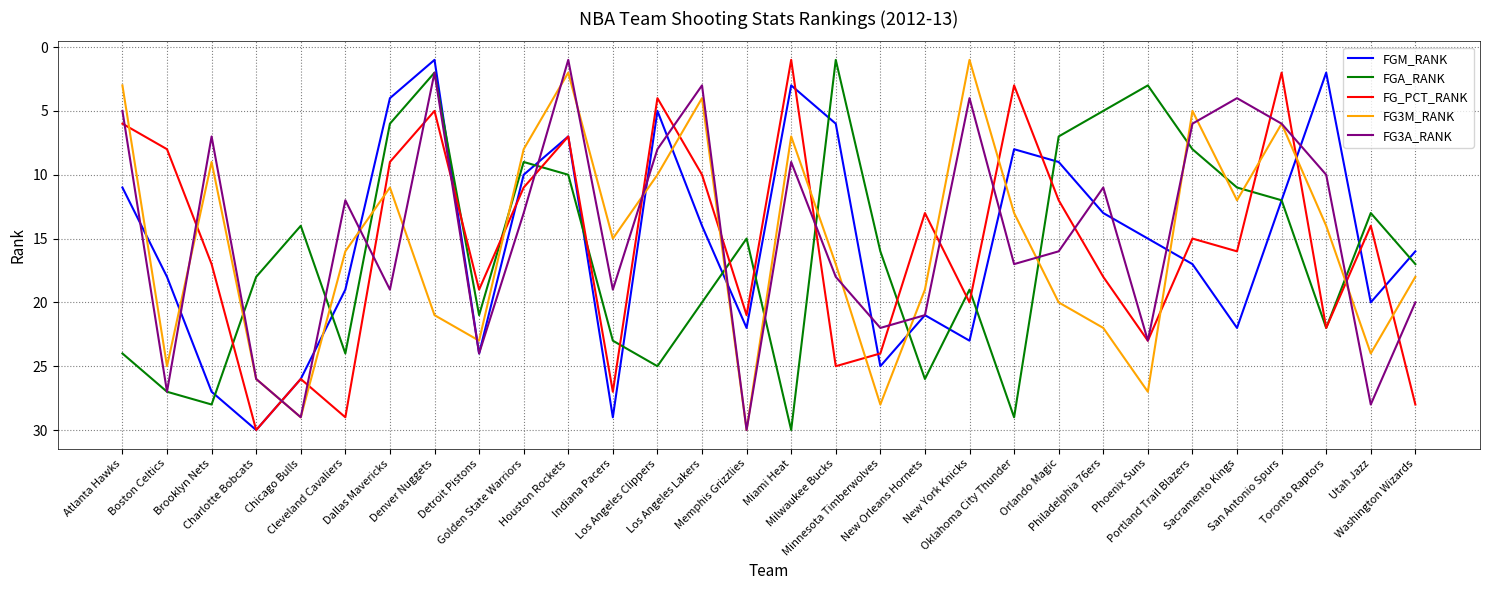

Reading left to right, what are all the values shown in this chart?

FGM_RANK: Atlanta Hawks=11	Boston Celtics=18	Brooklyn Nets=27	Charlotte Bobcats=30	Chicago Bulls=26	Cleveland Cavaliers=19	Dallas Mavericks=4	Denver Nuggets=1	Detroit Pistons=24	Golden State Warriors=10	Houston Rockets=7	Indiana Pacers=29	Los Angeles Clippers=5	Los Angeles Lakers=14	Memphis Grizzlies=22	Miami Heat=3	Milwaukee Bucks=6	Minnesota Timberwolves=25	New Orleans Hornets=21	New York Knicks=23	Oklahoma City Thunder=8	Orlando Magic=9	Philadelphia 76ers=13	Phoenix Suns=15	Portland Trail Blazers=17	Sacramento Kings=22	San Antonio Spurs=12	Toronto Raptors=2	Utah Jazz=20	Washington Wizards=16
FGA_RANK: Atlanta Hawks=24	Boston Celtics=27	Brooklyn Nets=28	Charlotte Bobcats=18	Chicago Bulls=14	Cleveland Cavaliers=24	Dallas Mavericks=6	Denver Nuggets=2	Detroit Pistons=21	Golden State Warriors=9	Houston Rockets=10	Indiana Pacers=23	Los Angeles Clippers=25	Los Angeles Lakers=20	Memphis Grizzlies=15	Miami Heat=30	Milwaukee Bucks=1	Minnesota Timberwolves=16	New Orleans Hornets=26	New York Knicks=19	Oklahoma City Thunder=29	Orlando Magic=7	Philadelphia 76ers=5	Phoenix Suns=3	Portland Trail Blazers=8	Sacramento Kings=11	San Antonio Spurs=12	Toronto Raptors=22	Utah Jazz=13	Washington Wizards=17
FG_PCT_RANK: Atlanta Hawks=6	Boston Celtics=8	Brooklyn Nets=17	Charlotte Bobcats=30	Chicago Bulls=26	Cleveland Cavaliers=29	Dallas Mavericks=9	Denver Nuggets=5	Detroit Pistons=19	Golden State Warriors=11	Houston Rockets=7	Indiana Pacers=27	Los Angeles Clippers=4	Los Angeles Lakers=10	Memphis Grizzlies=21	Miami Heat=1	Milwaukee Bucks=25	Minnesota Timberwolves=24	New Orleans Hornets=13	New York Knicks=20	Oklahoma City Thunder=3	Orlando Magic=12	Philadelphia 76ers=18	Phoenix Suns=23	Portland Trail Blazers=15	Sacramento Kings=16	San Antonio Spurs=2	Toronto Raptors=22	Utah Jazz=14	Washington Wizards=28
FG3M_RANK: Atlanta Hawks=3	Boston Celtics=25	Brooklyn Nets=9	Charlotte Bobcats=26	Chicago Bulls=29	Cleveland Cavaliers=16	Dallas Mavericks=11	Denver Nuggets=21	Detroit Pistons=23	Golden State Warriors=8	Houston Rockets=2	Indiana Pacers=15	Los Angeles Clippers=10	Los Angeles Lakers=4	Memphis Grizzlies=30	Miami Heat=7	Milwaukee Bucks=17	Minnesota Timberwolves=28	New Orleans Hornets=19	New York Knicks=1	Oklahoma City Thunder=13	Orlando Magic=20	Philadelphia 76ers=22	Phoenix Suns=27	Portland Trail Blazers=5	Sacramento Kings=12	San Antonio Spurs=6	Toronto Raptors=14	Utah Jazz=24	Washington Wizards=18
FG3A_RANK: Atlanta Hawks=5	Boston Celtics=27	Brooklyn Nets=7	Charlotte Bobcats=26	Chicago Bulls=29	Cleveland Cavaliers=12	Dallas Mavericks=19	Denver Nuggets=2	Detroit Pistons=24	Golden State Warriors=13	Houston Rockets=1	Indiana Pacers=19	Los Angeles Clippers=8	Los Angeles Lakers=3	Memphis Grizzlies=30	Miami Heat=9	Milwaukee Bucks=18	Minnesota Timberwolves=22	New Orleans Hornets=21	New York Knicks=4	Oklahoma City Thunder=17	Orlando Magic=16	Philadelphia 76ers=11	Phoenix Suns=23	Portland Trail Blazers=6	Sacramento Kings=4	San Antonio Spurs=6	Toronto Raptors=10	Utah Jazz=28	Washington Wizards=20